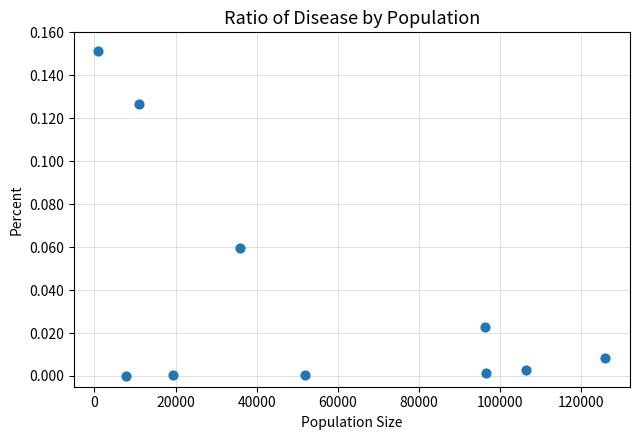

What is the average X value?

55146.5